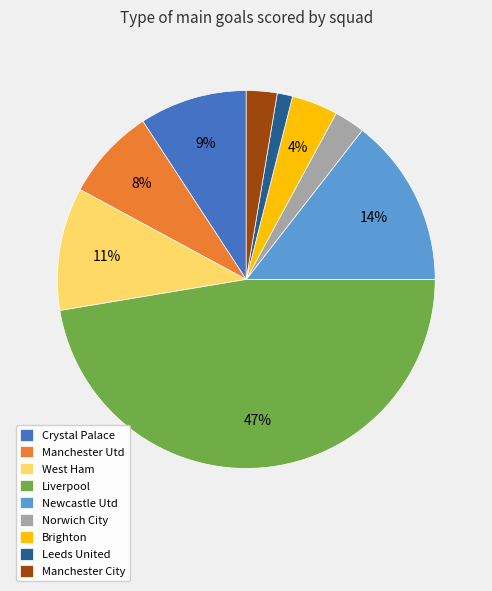

Count the number of slices in the pie.

9